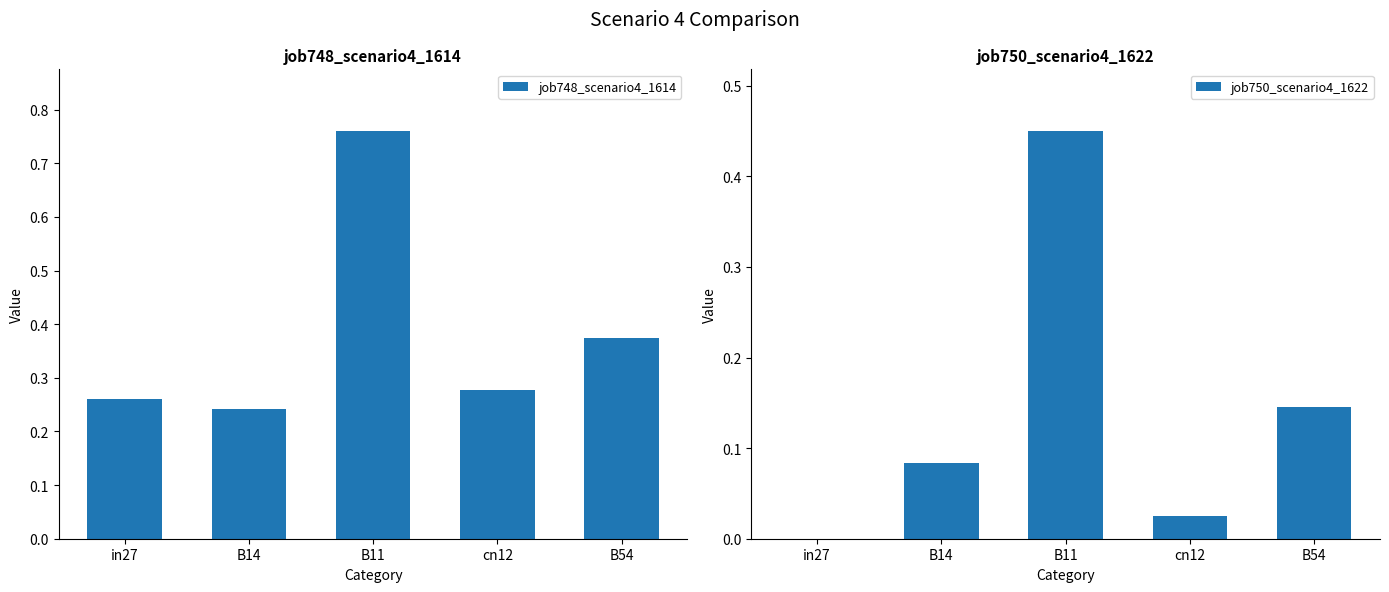

Which category has the highest value across all series?

B11